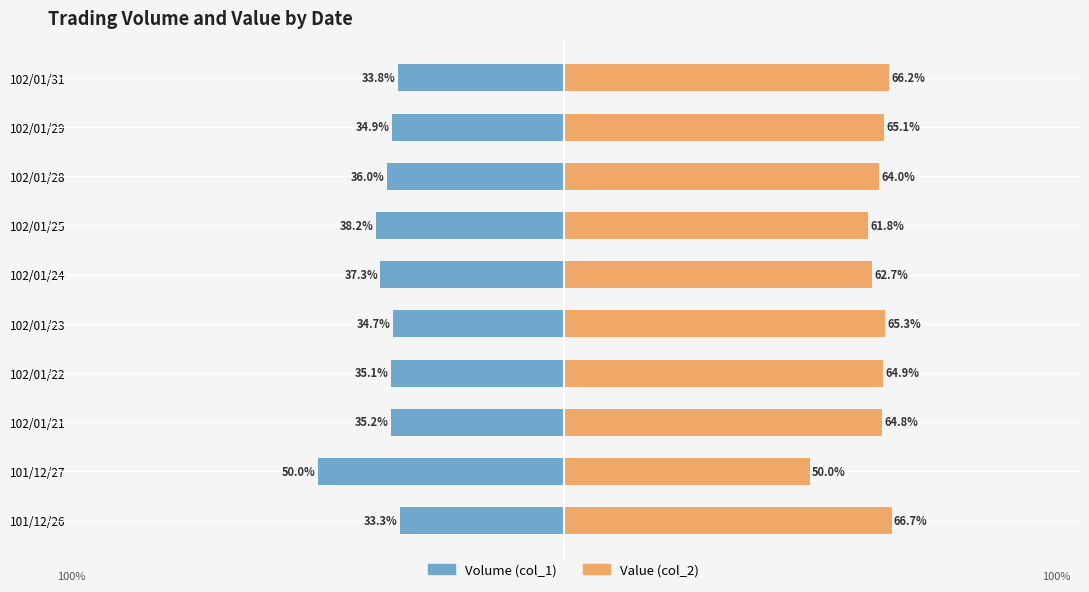

At how many categories does at least one series exceed -34?

10